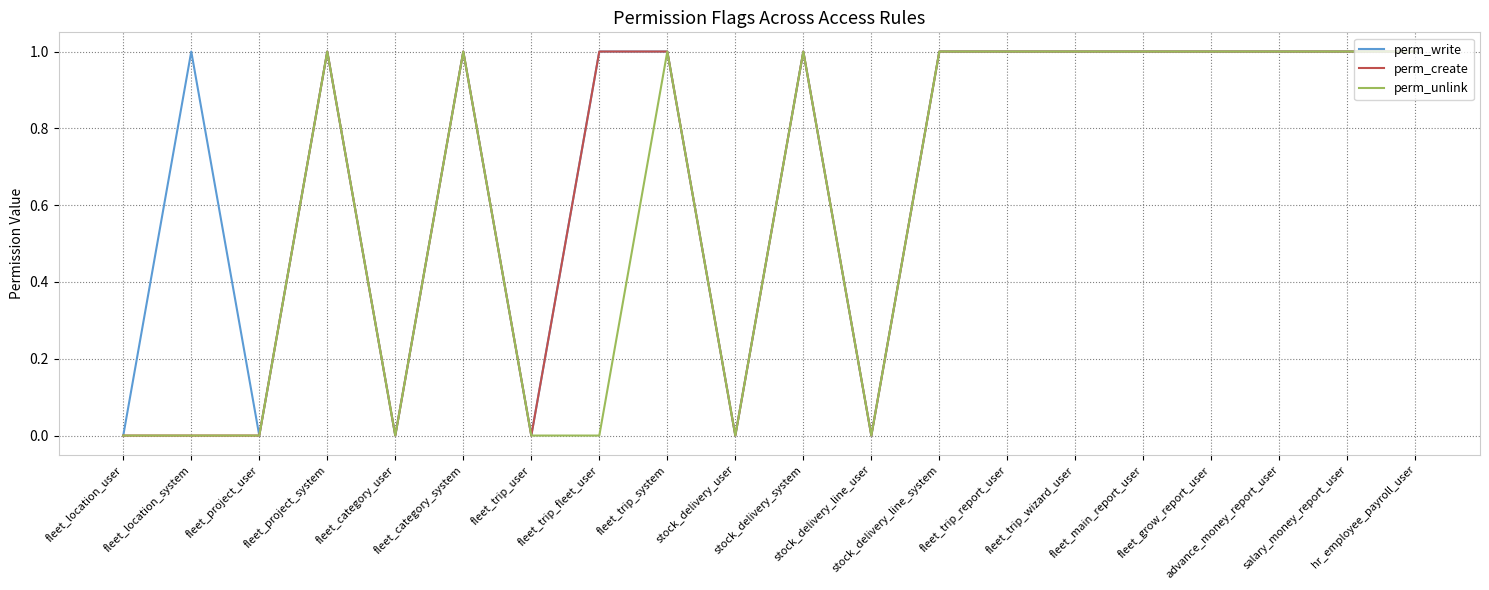

Rank the series by their average value, from highest to lowest.

perm_write, perm_create, perm_unlink